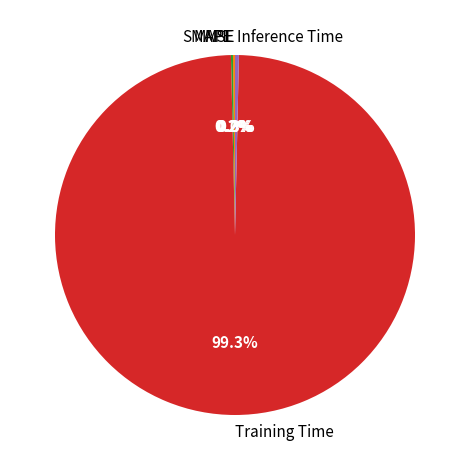

What portion of the pie excludes Inference Time?

99.7%